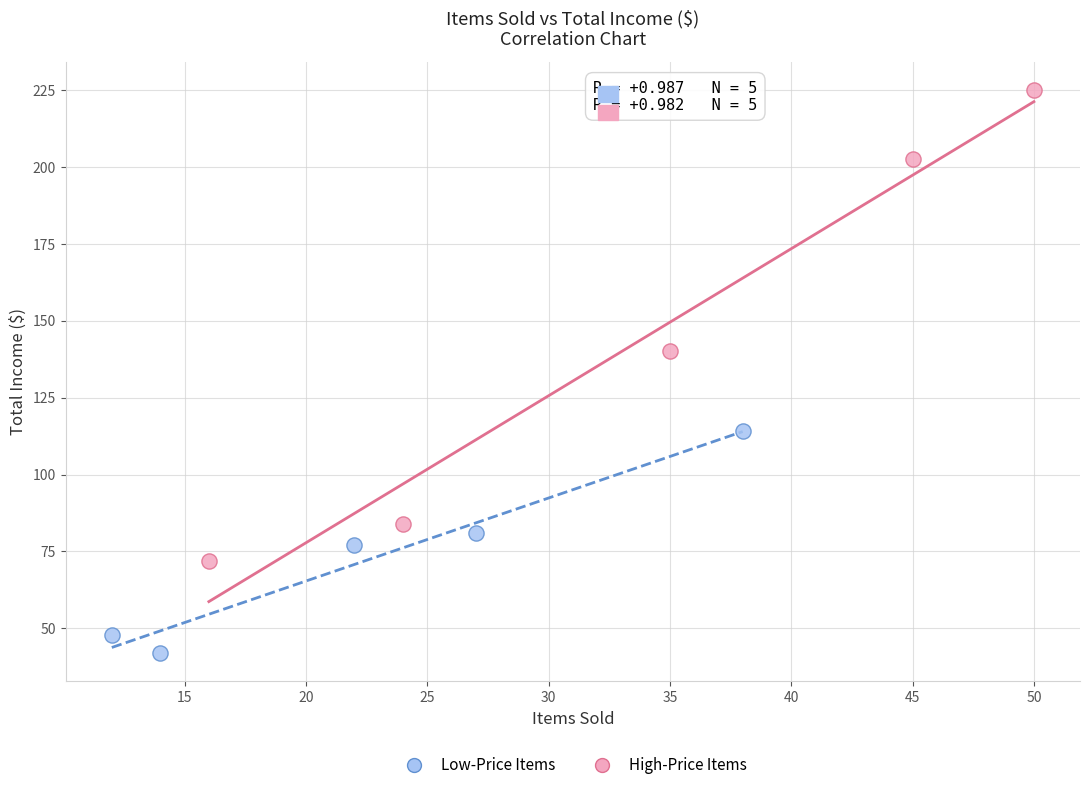

Which series has the largest Y range (max minus min)?

High-Price Items